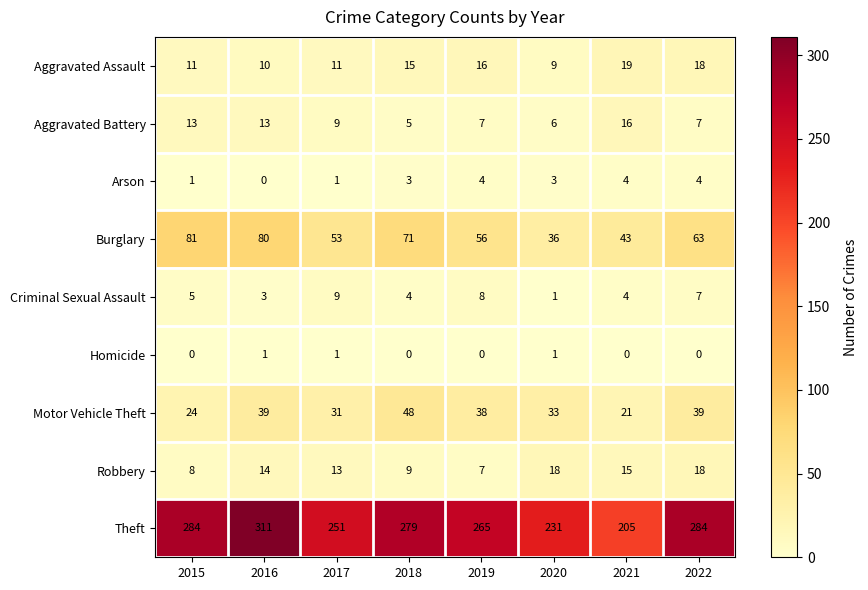

Where does the Aggravated Battery series first go above 9?

2015